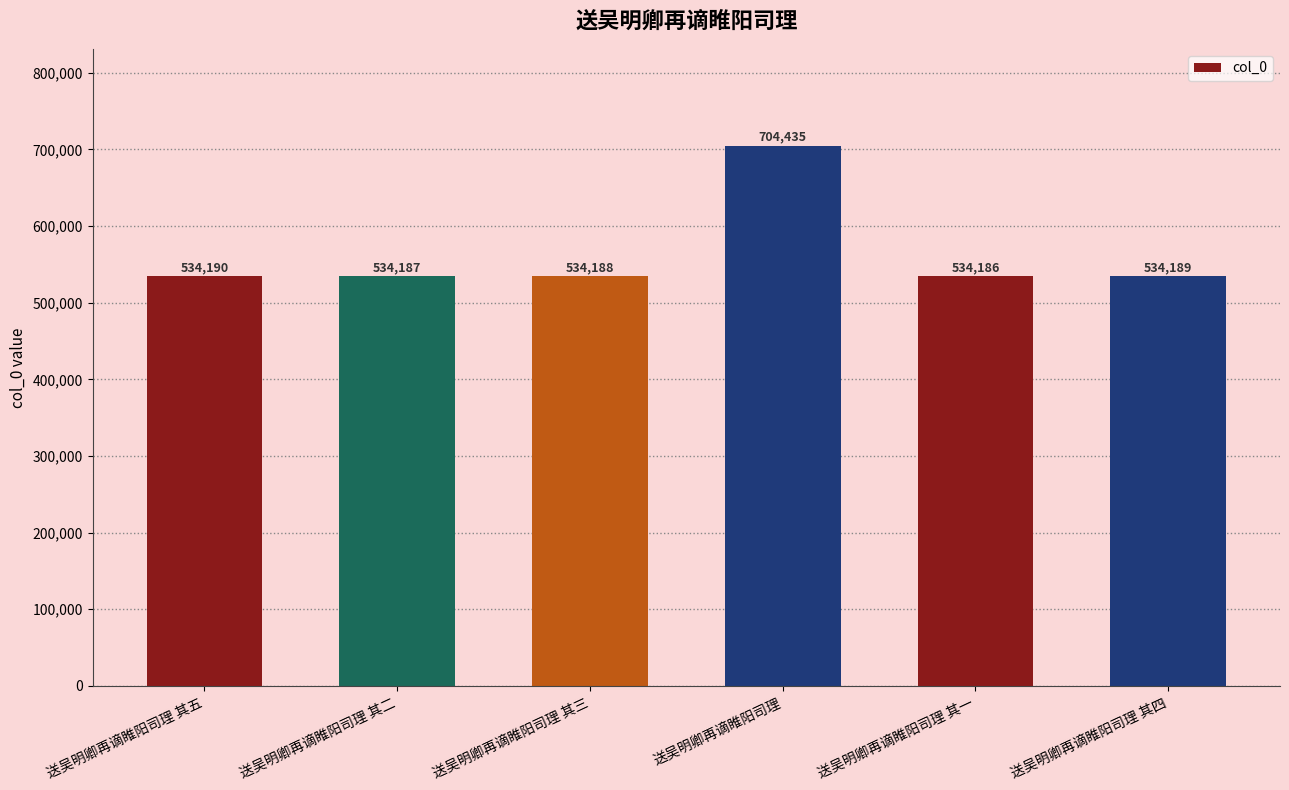

Count the number of categories in the chart.

6